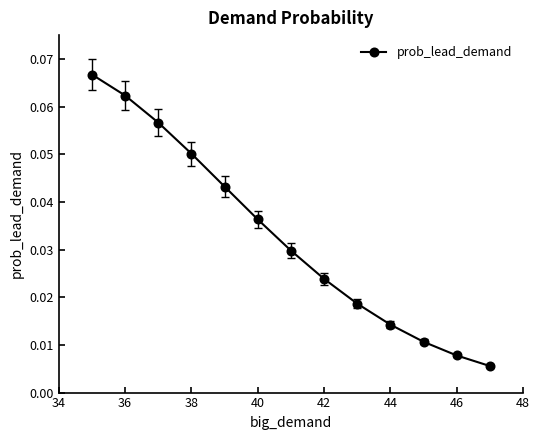

True or false: the data has more than 0 interior local peaks.

False